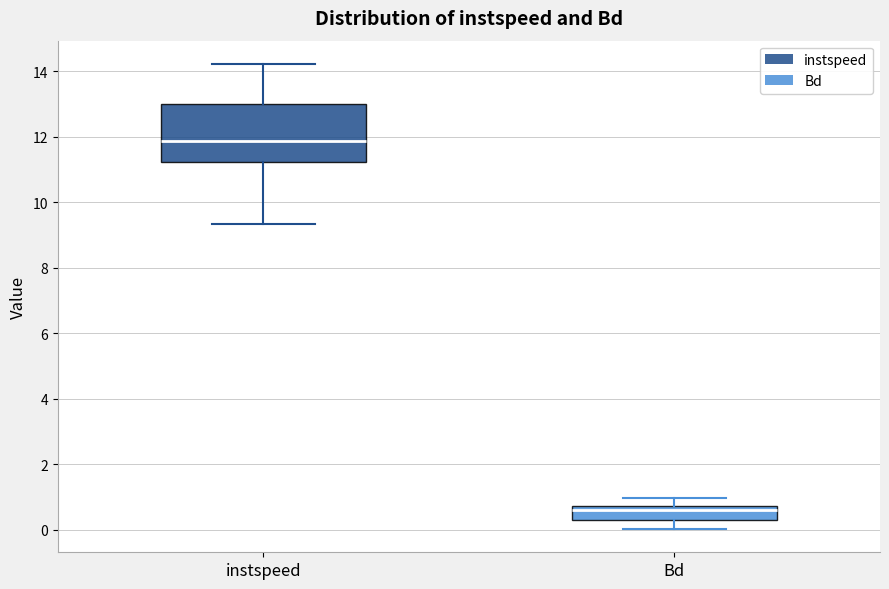

Comparing the boxes themselves (not the whiskers), which one is the tallest?

instspeed